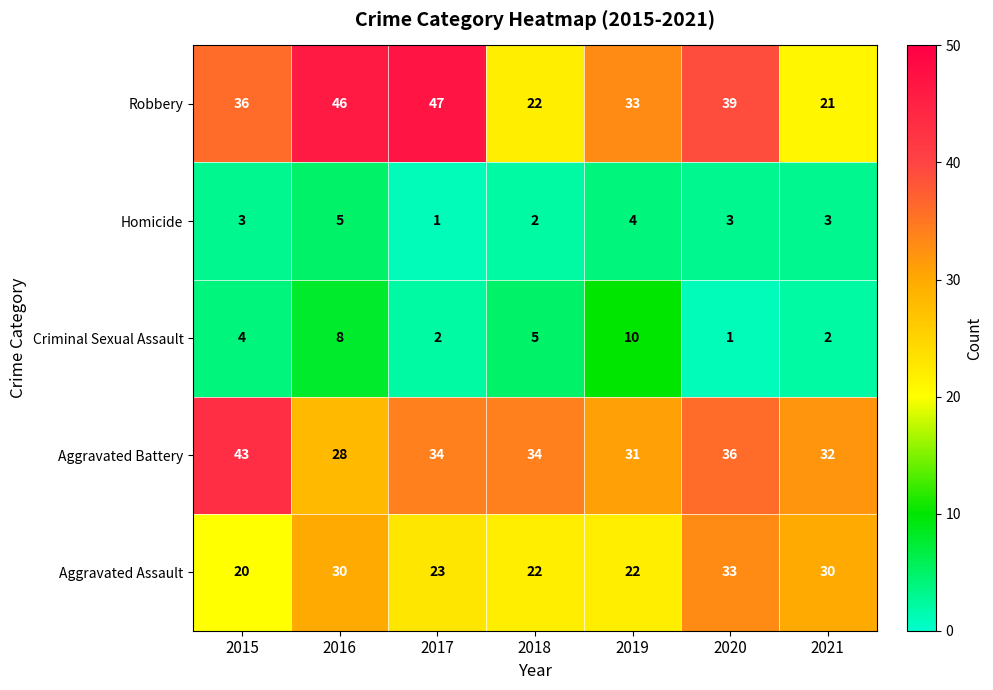

What value does the Robbery series have at 2020, to the nearest 5?

40